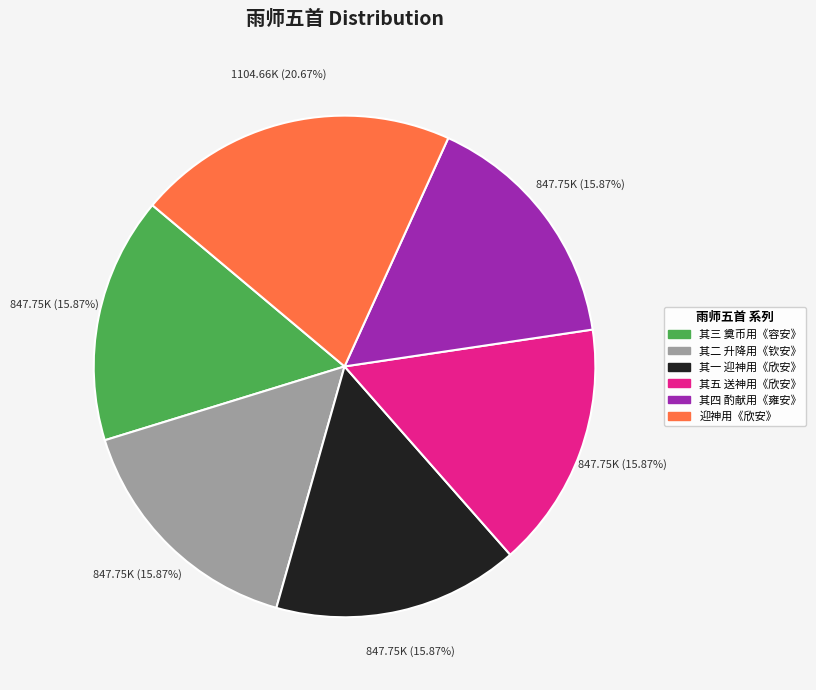

Count the number of slices in the pie.

6